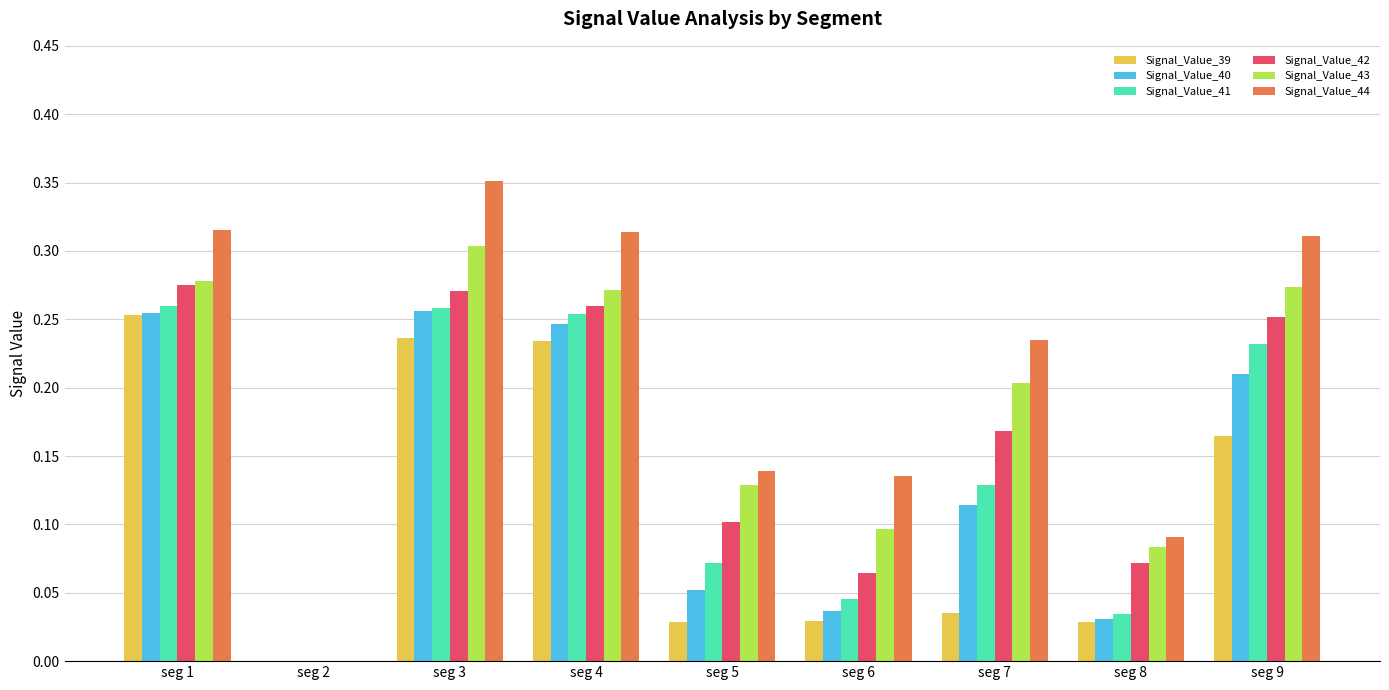

The value of Signal_Value_39 at seg 1 is 0.3. True or false?

True